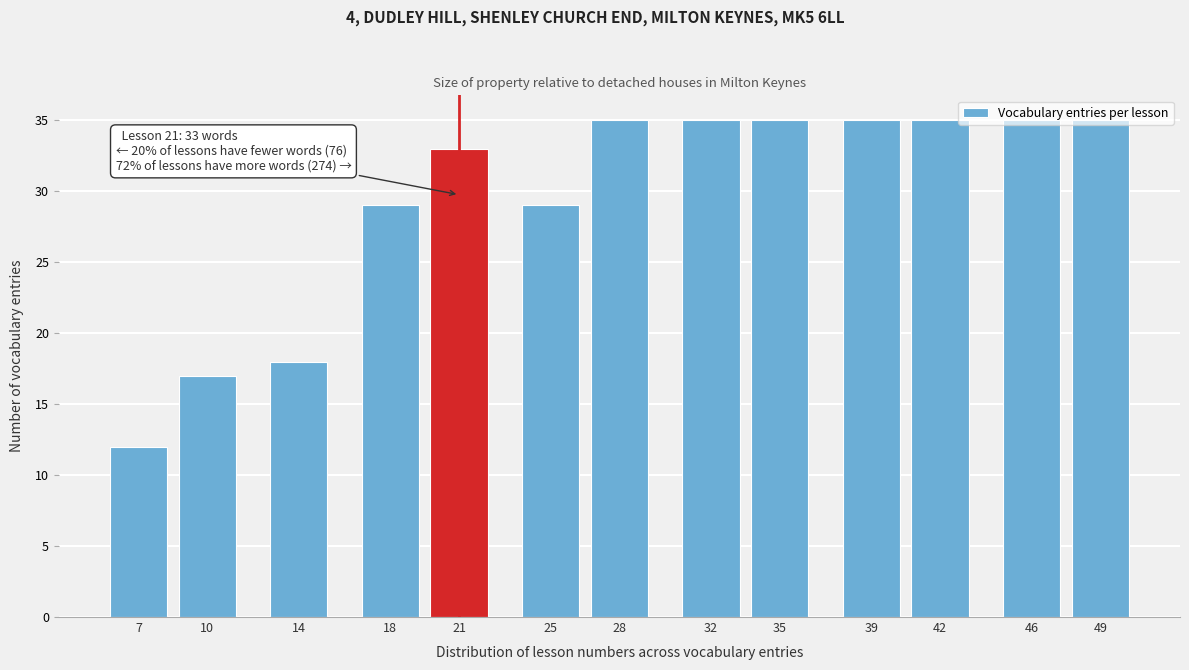

What is the change in value from 14 to 25?

+11